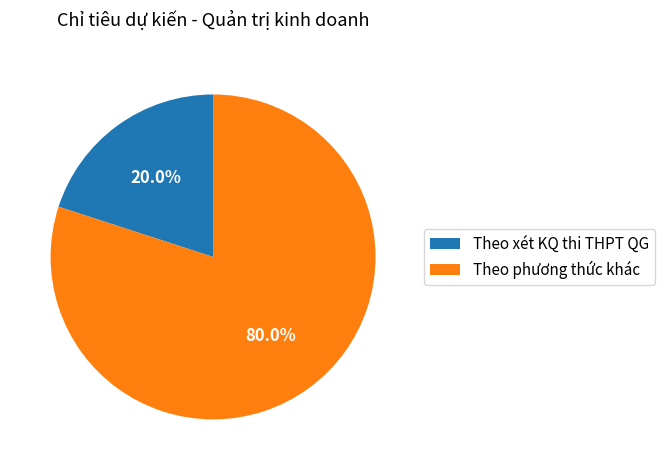

What percentage is NOT represented by Theo phương thức khác?

20.0%